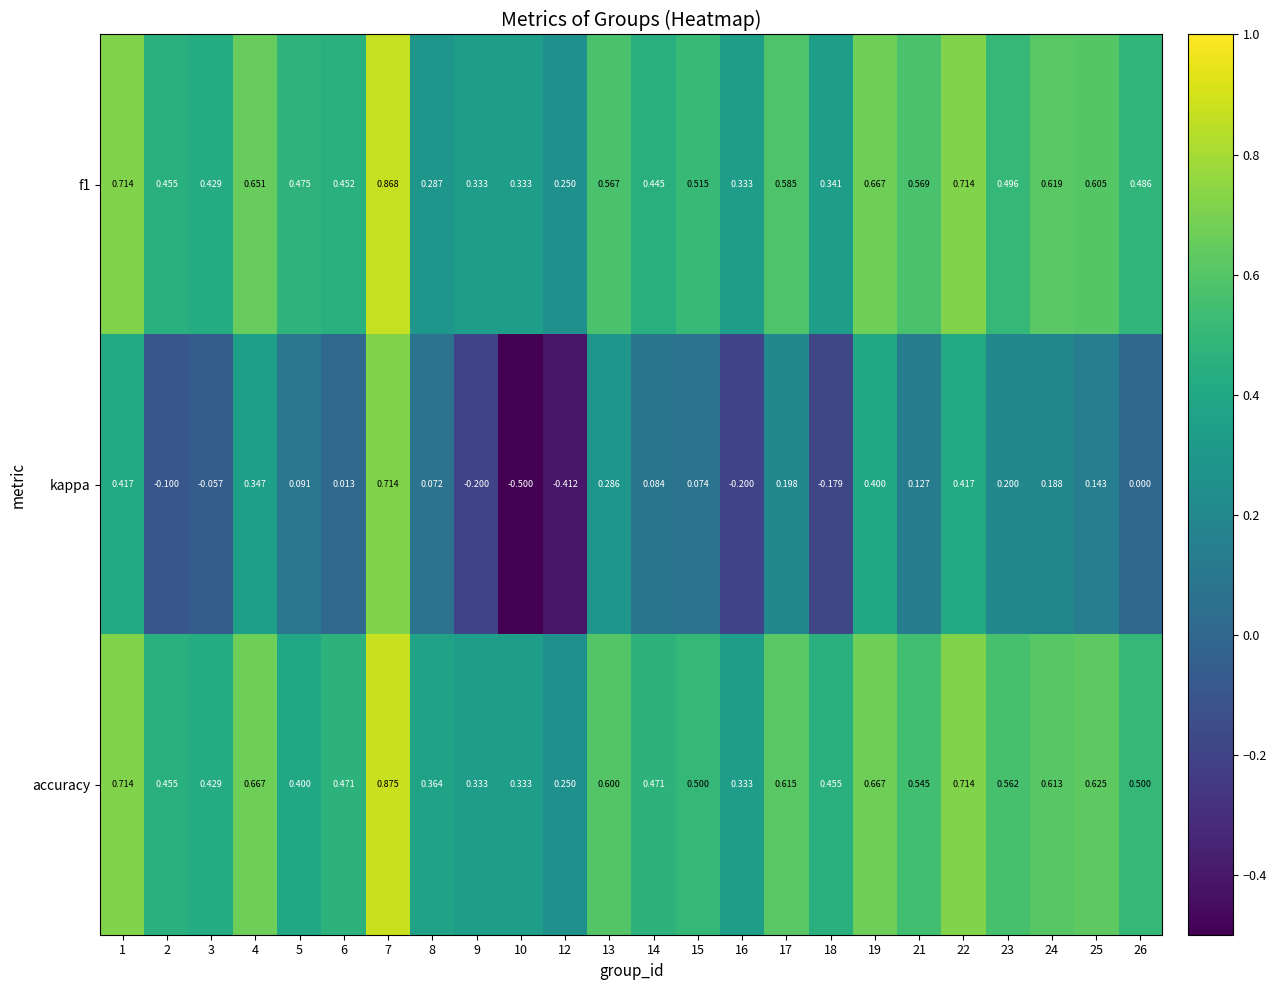

Is the value of accuracy at 6 greater than the value of f1 at 22?

No